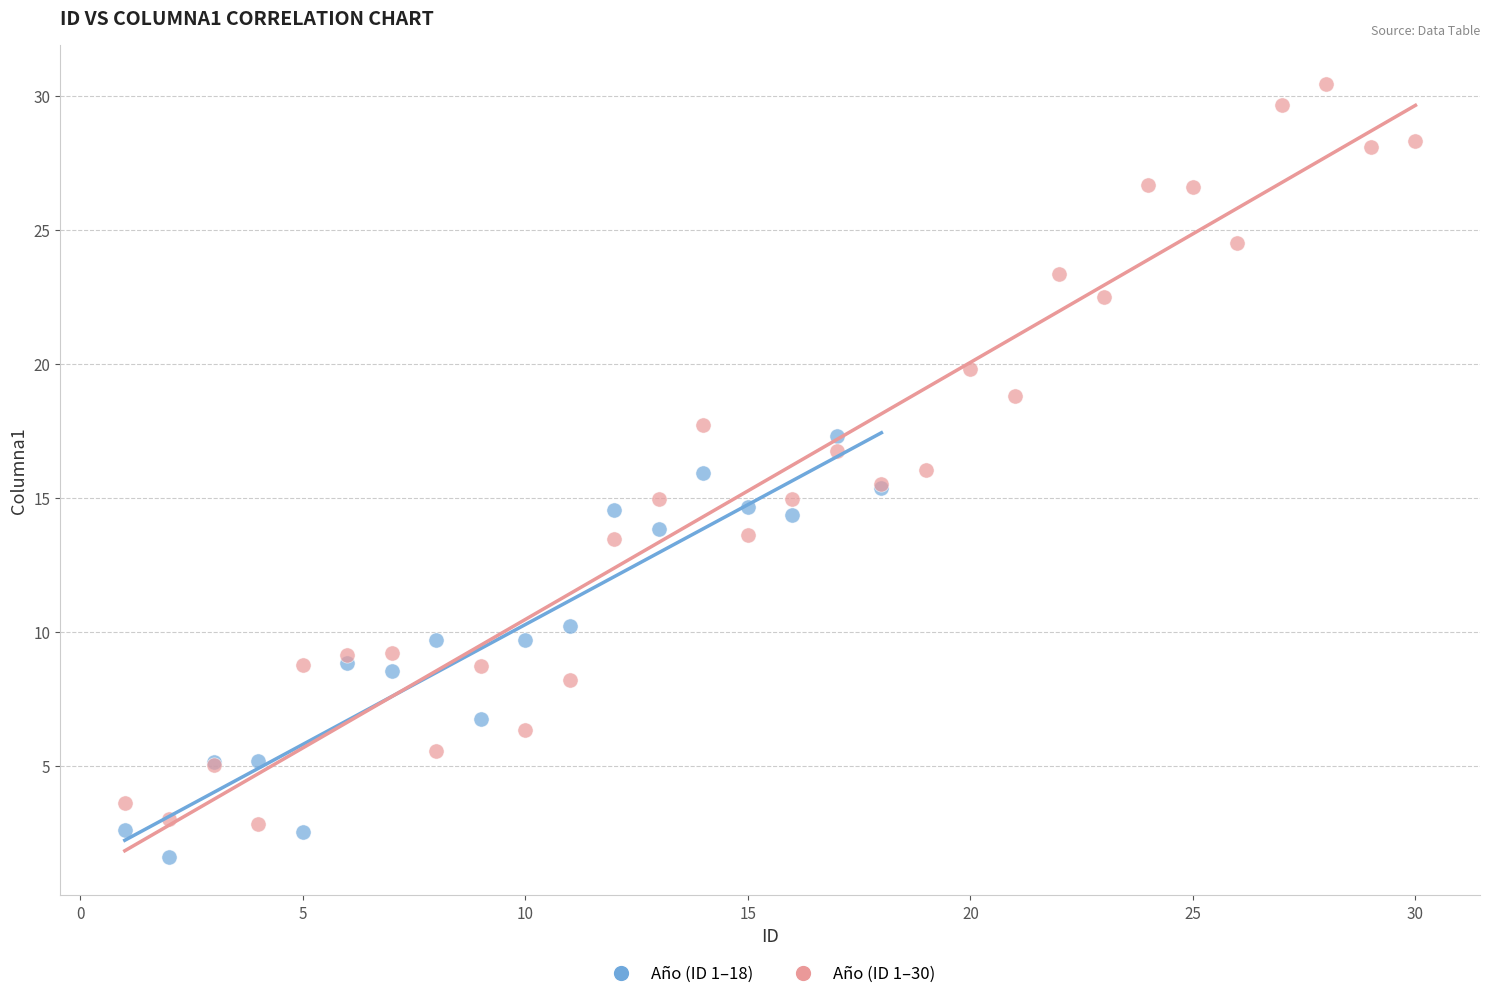

Which series has the widest spread of Y values?

Año (ID 1–30)